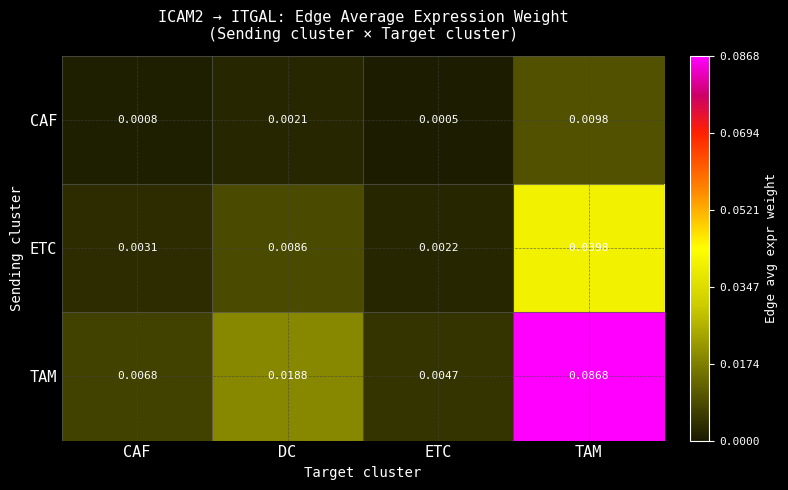

Which series has the largest range (max minus min)?

TAM